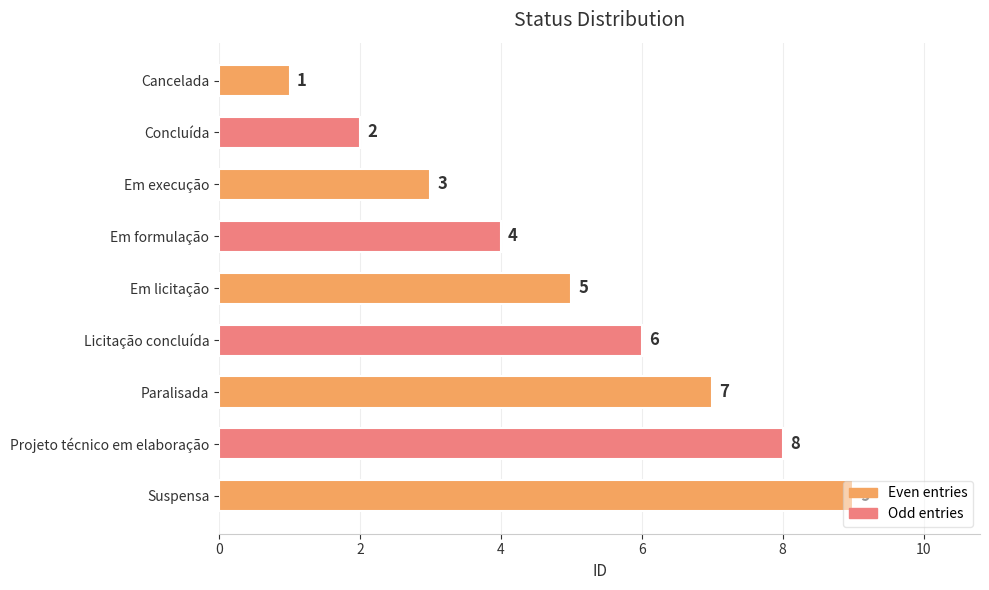

What is the change in value from Paralisada to Em execução?

-4